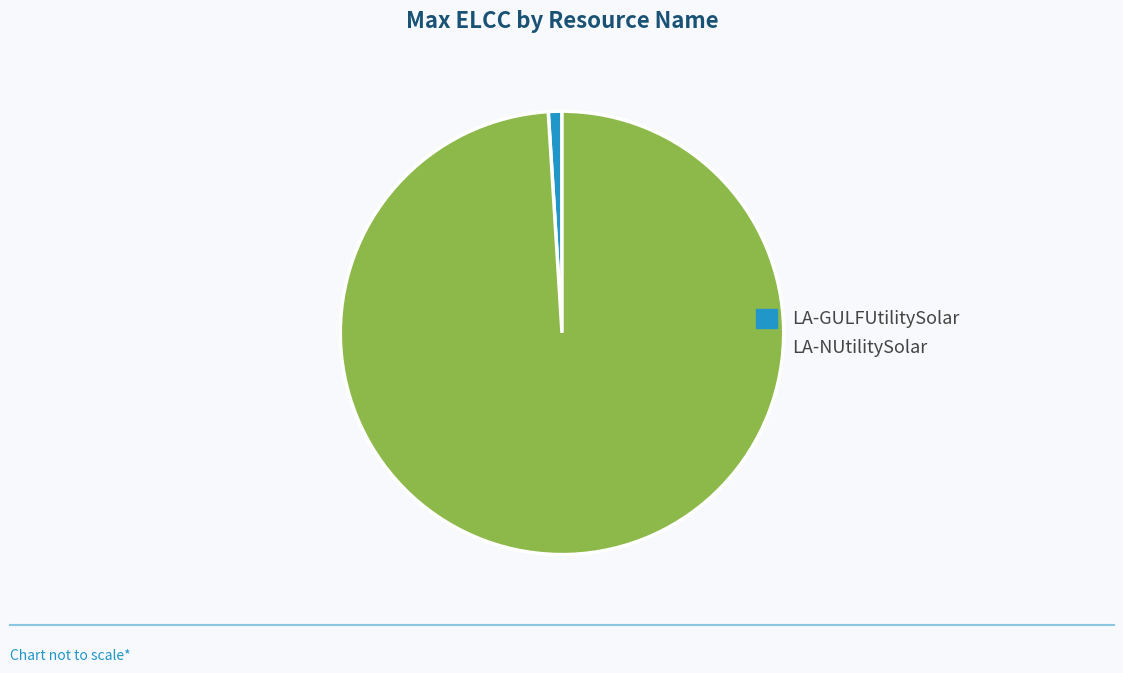

Does LA-GULFUtilitySolar account for over 50% of the chart?

No